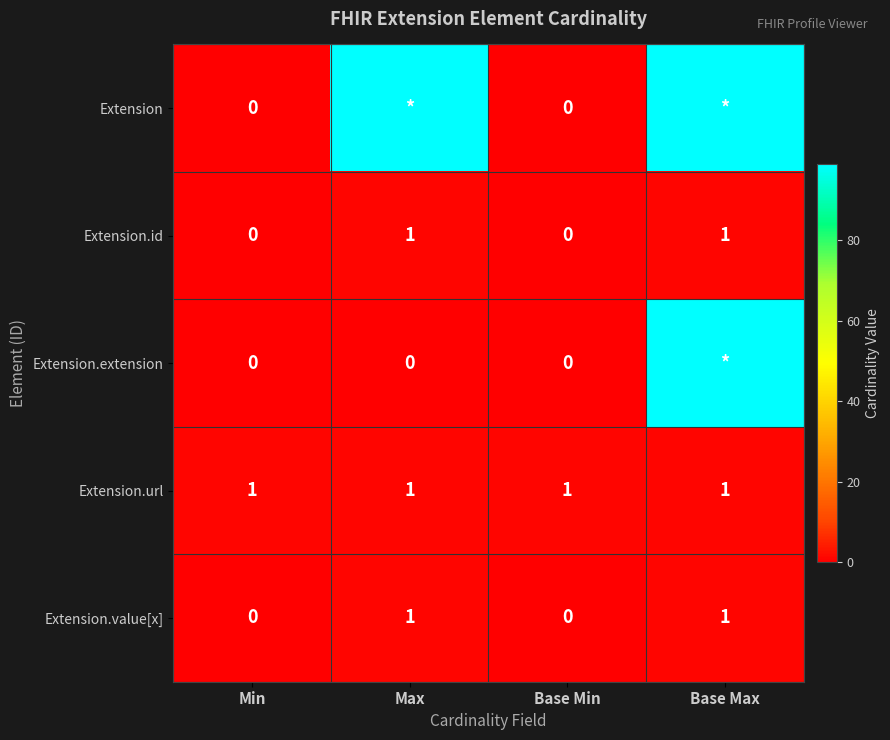

Is it true that Extension.url equals 1 at Base Max?

True